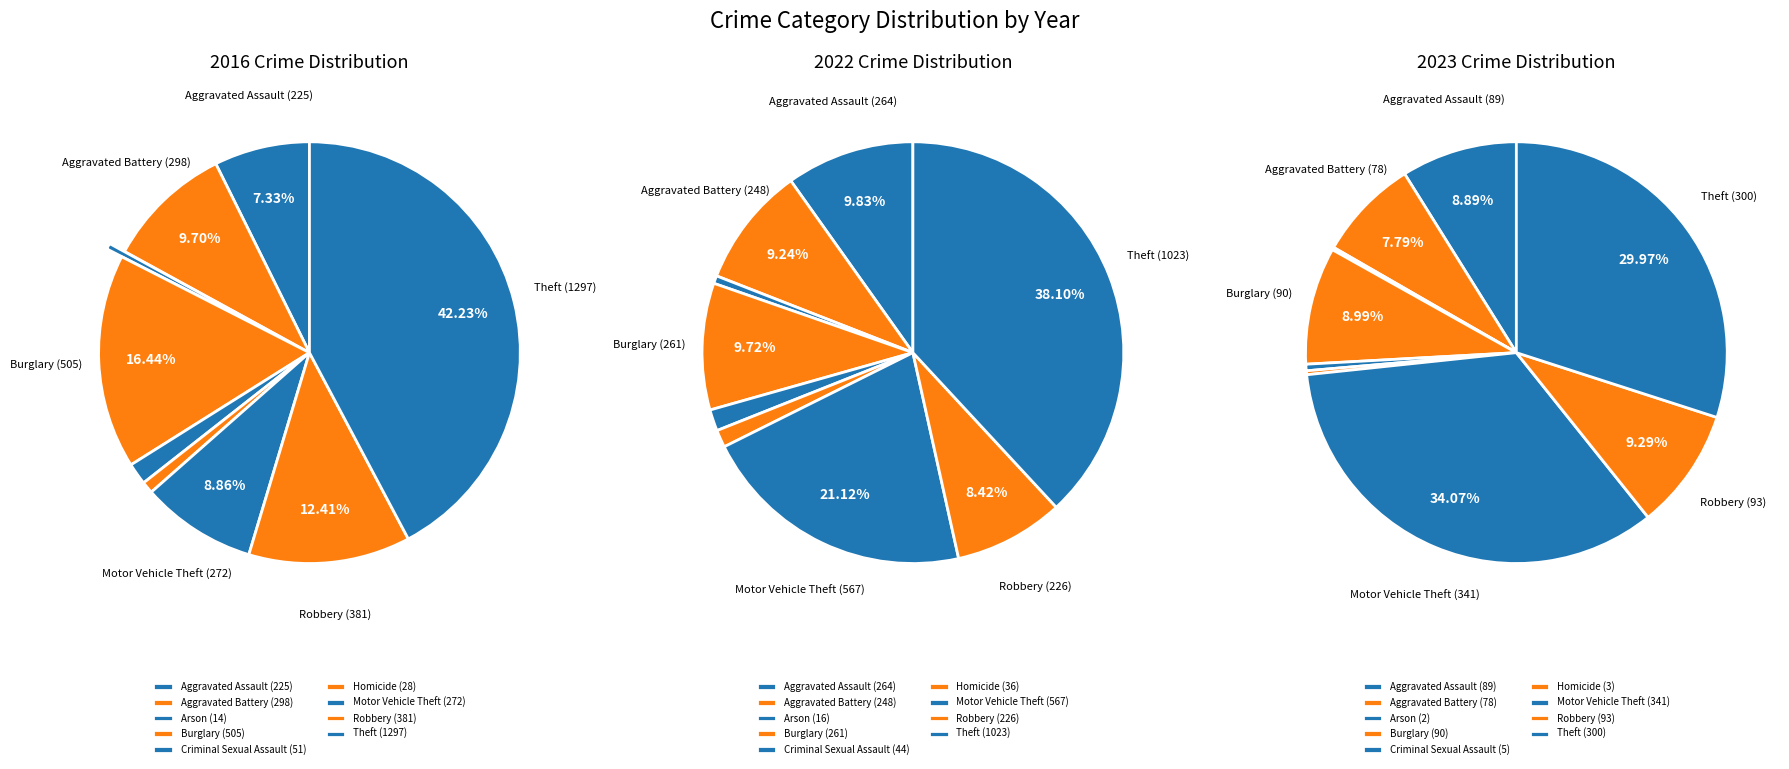

Is Aggravated Assault the majority of the pie?

No